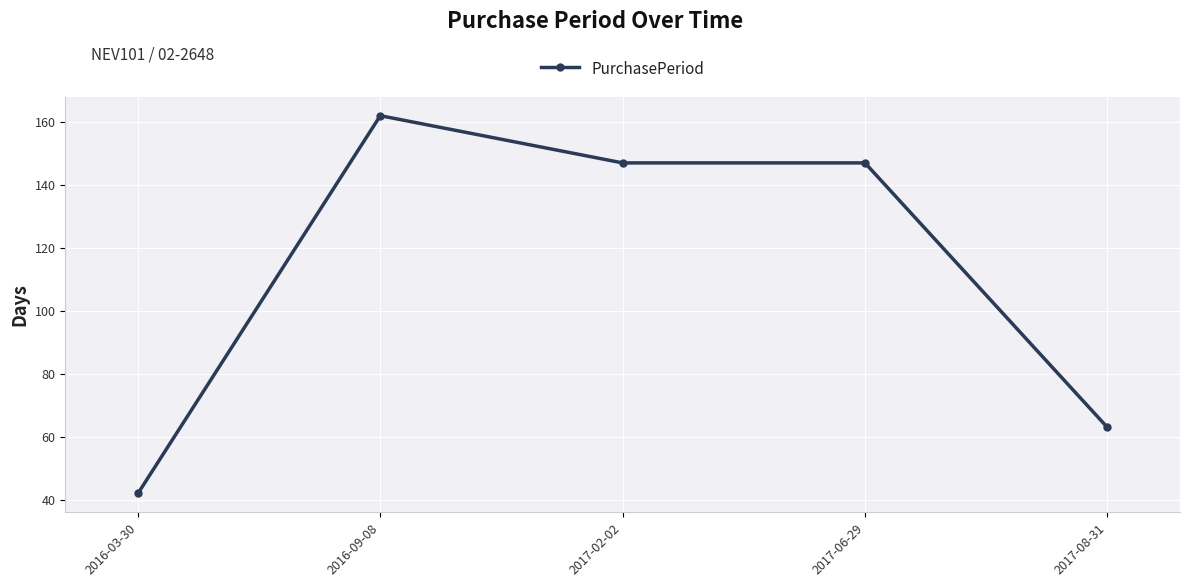

What is the label of the 1st point from the left?

2016-03-30